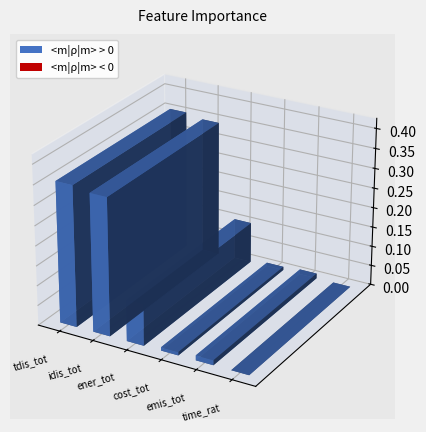

Reading left to right, what are all the values shown in this chart?

0.4	0.3	0.1	0.0	0.0	0.0